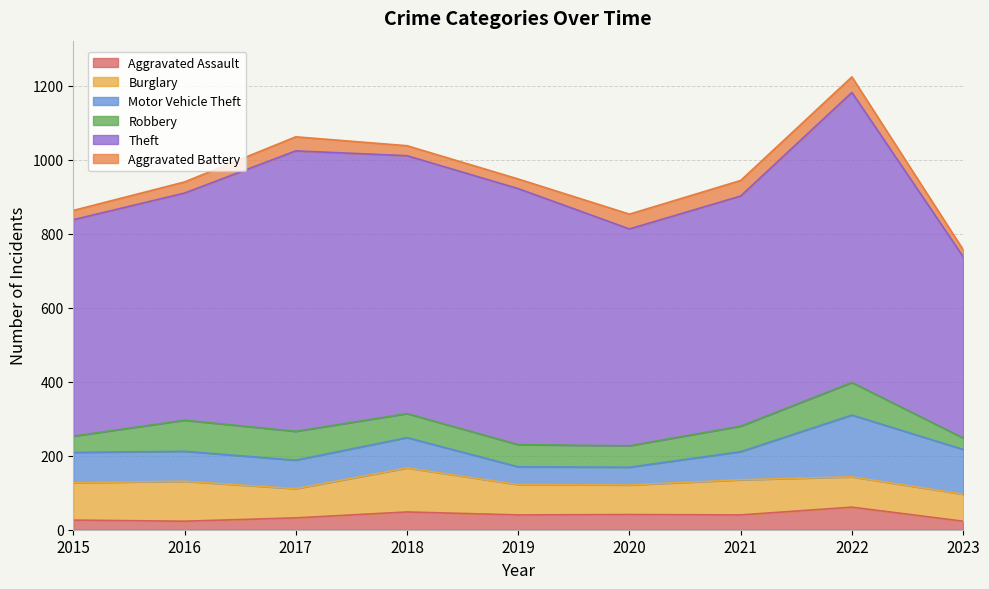

At which label is Aggravated Assault closest to 42?

2020